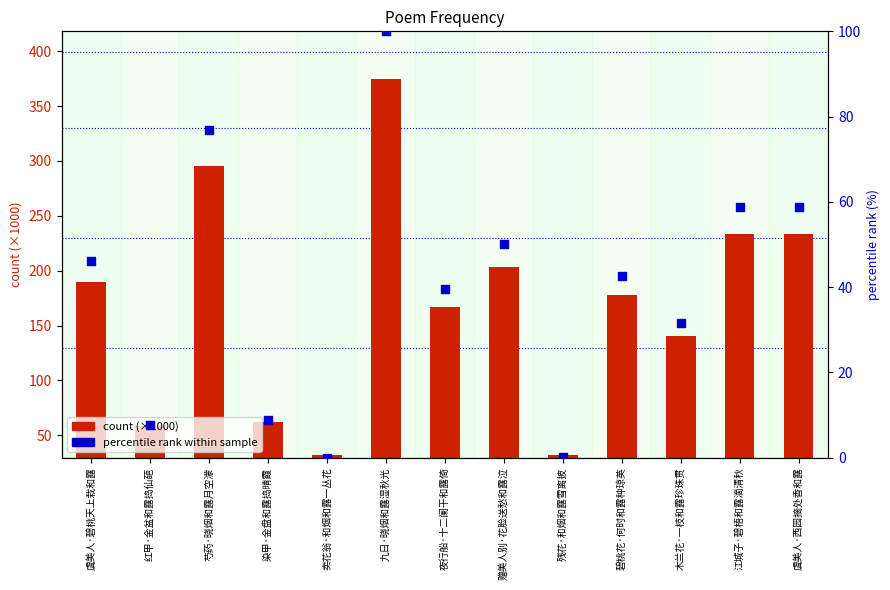

Which series has the largest Y range (max minus min)?

count (×1000)